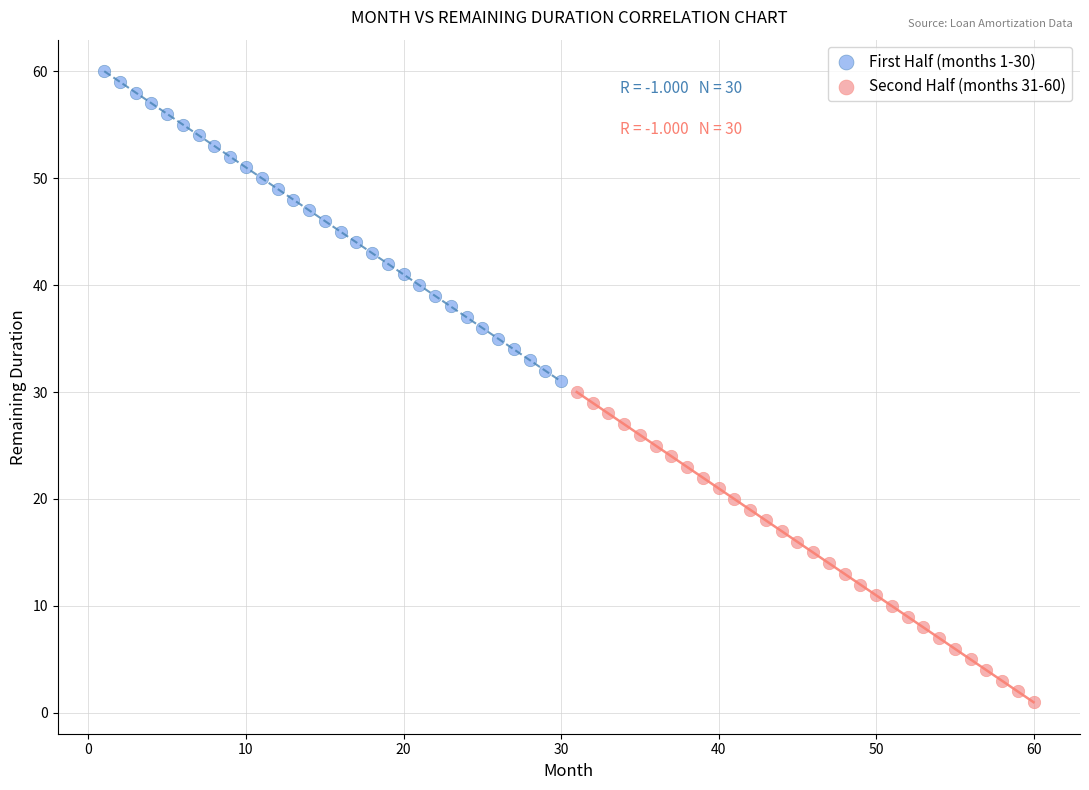

Which series reaches the maximum Y coordinate?

First Half (months 1-30)